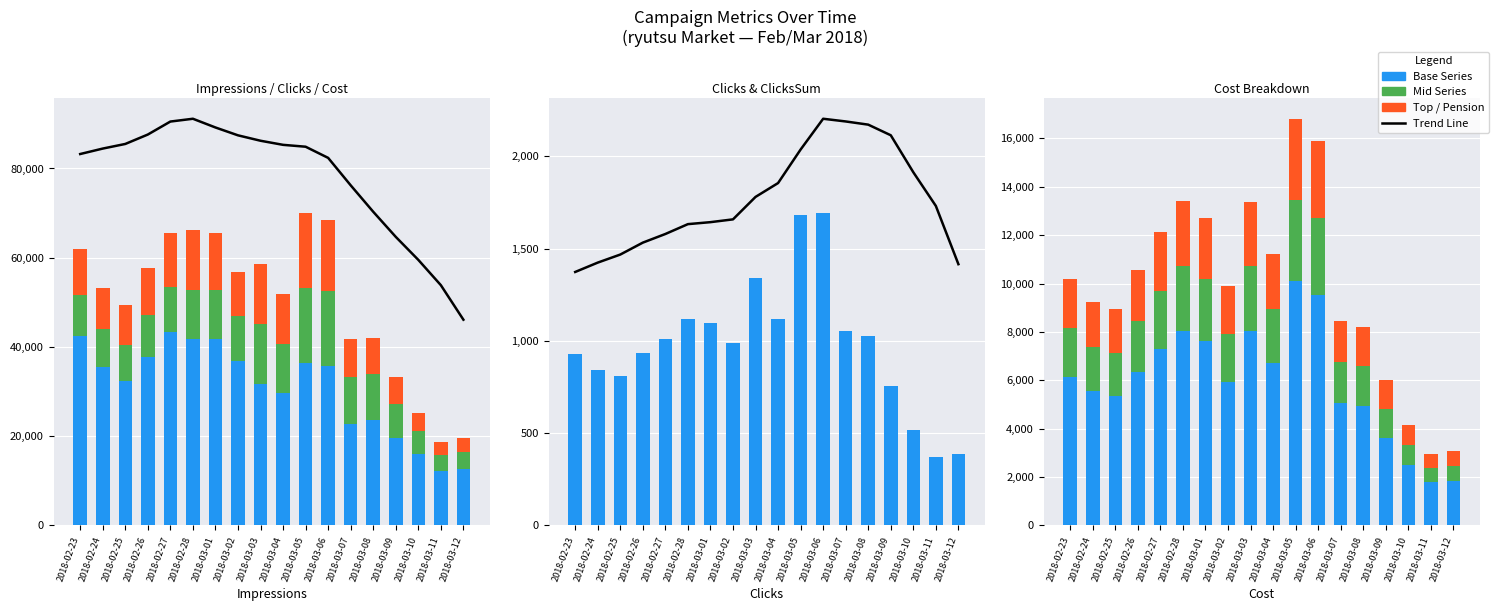

What is the difference between the second highest and second lowest values in the Cost series?

12788.0